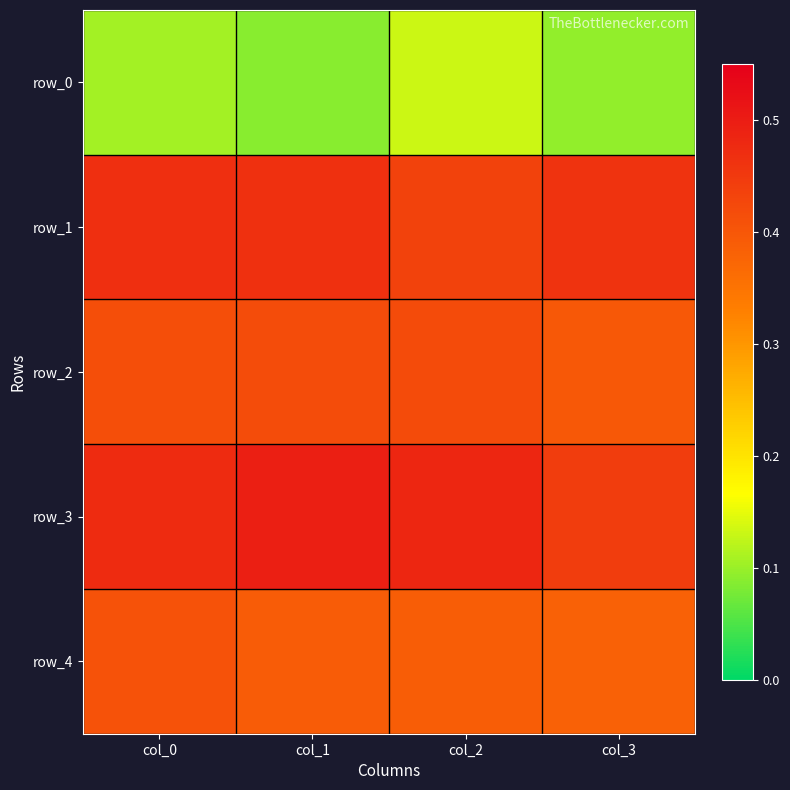

What is the total value across all series at col_3?

1.8